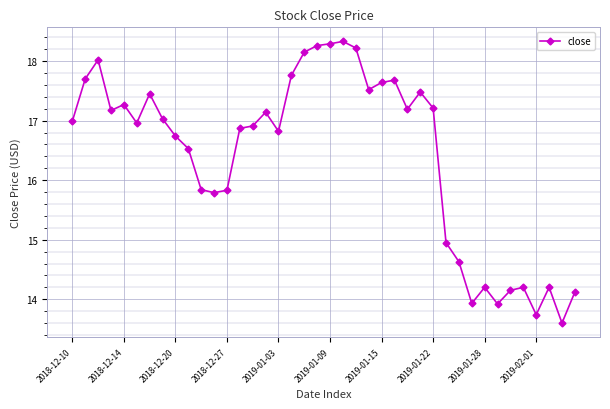

What is the minimum value shown in the chart?

13.6